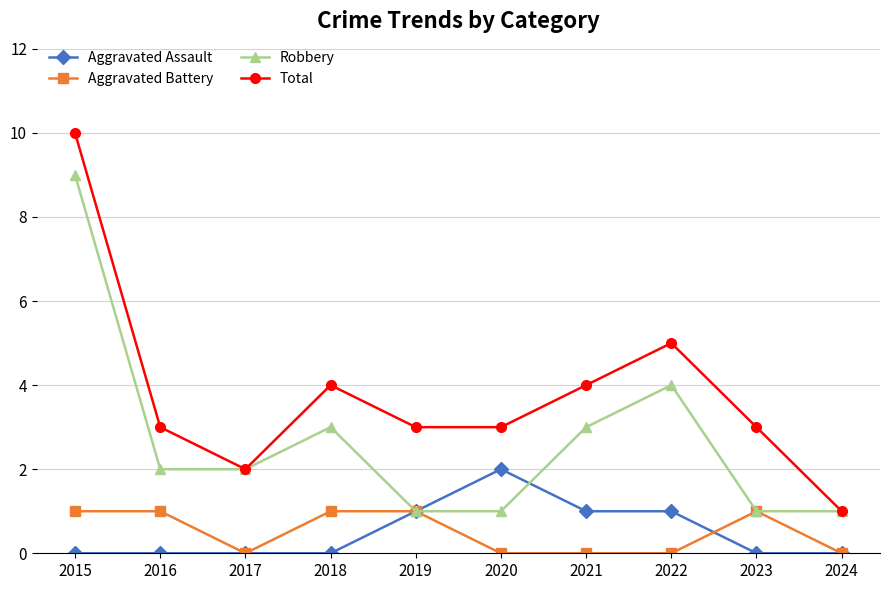

At which category does Robbery reach its first local peak?

2018